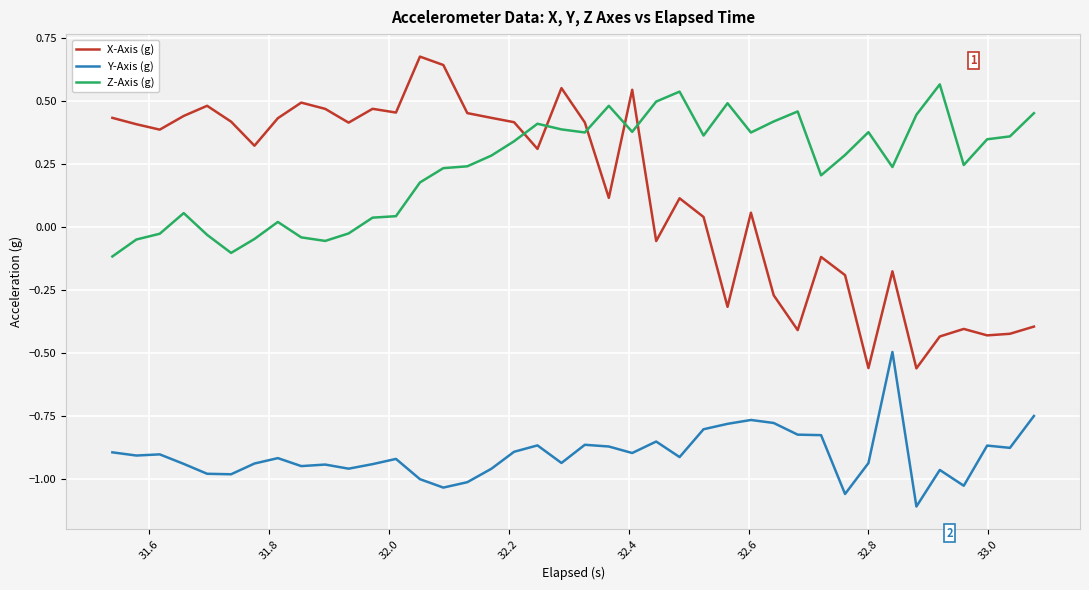

Which series has the largest range (max minus min)?

X-Axis (g)